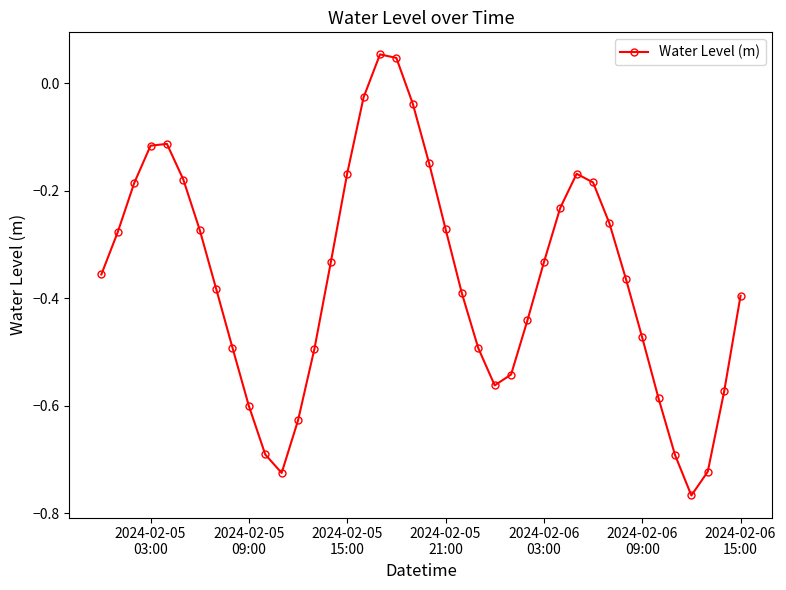

What is the sum of all values?

-14.6